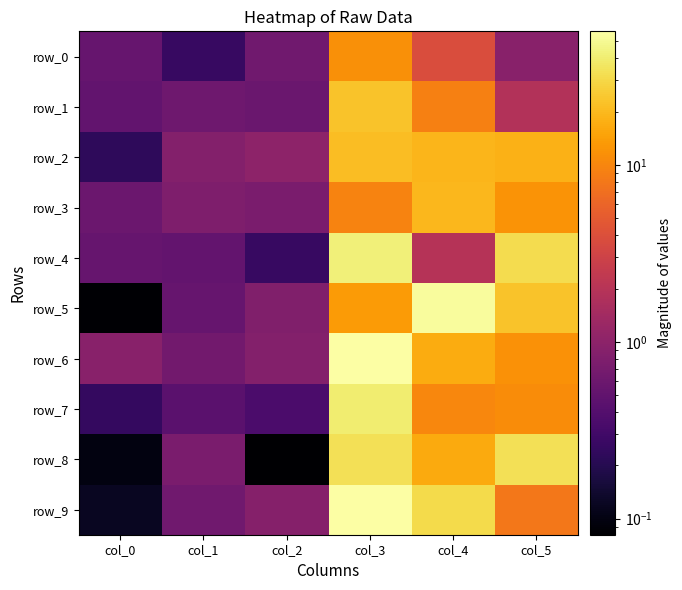

Which series has the widest spread of values?

row_6